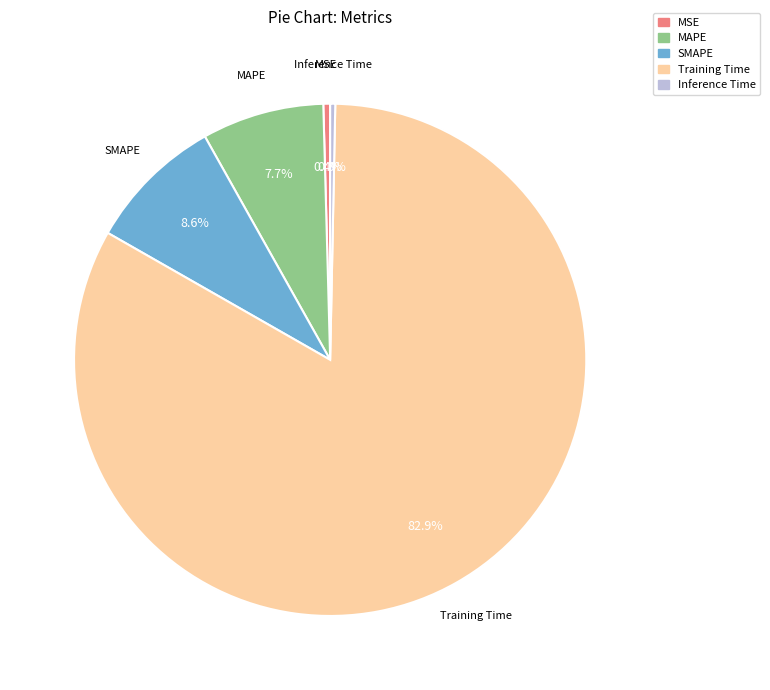

Combined, do Training Time and Inference Time account for over 50%?

Yes